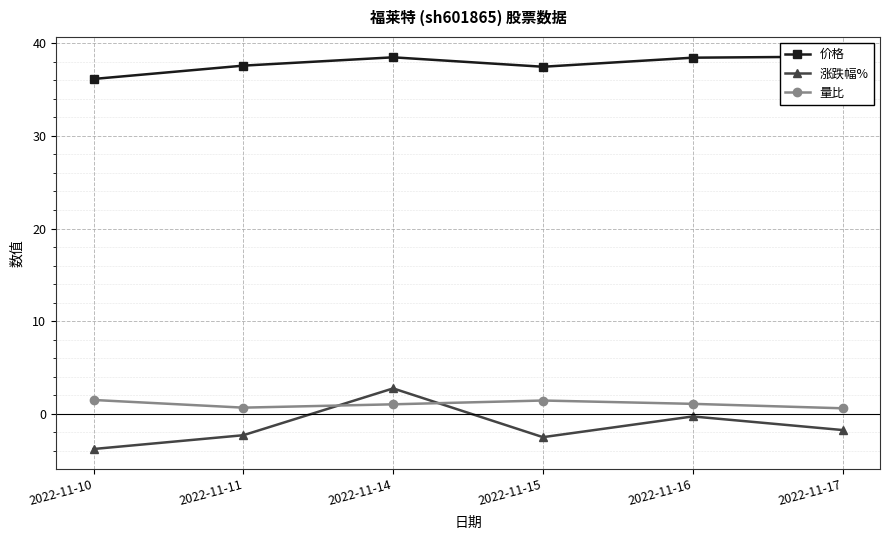

Reading left to right, what are all the values shown in this chart?

价格: 2022-11-10=36.2	2022-11-11=37.6	2022-11-14=38.5	2022-11-15=37.5	2022-11-16=38.5	2022-11-17=38.6
涨跌幅%: 2022-11-10=-3.8	2022-11-11=-2.3	2022-11-14=2.7	2022-11-15=-2.5	2022-11-16=-0.3	2022-11-17=-1.8
量比: 2022-11-10=1.5	2022-11-11=0.6	2022-11-14=1.0	2022-11-15=1.4	2022-11-16=1.1	2022-11-17=0.6